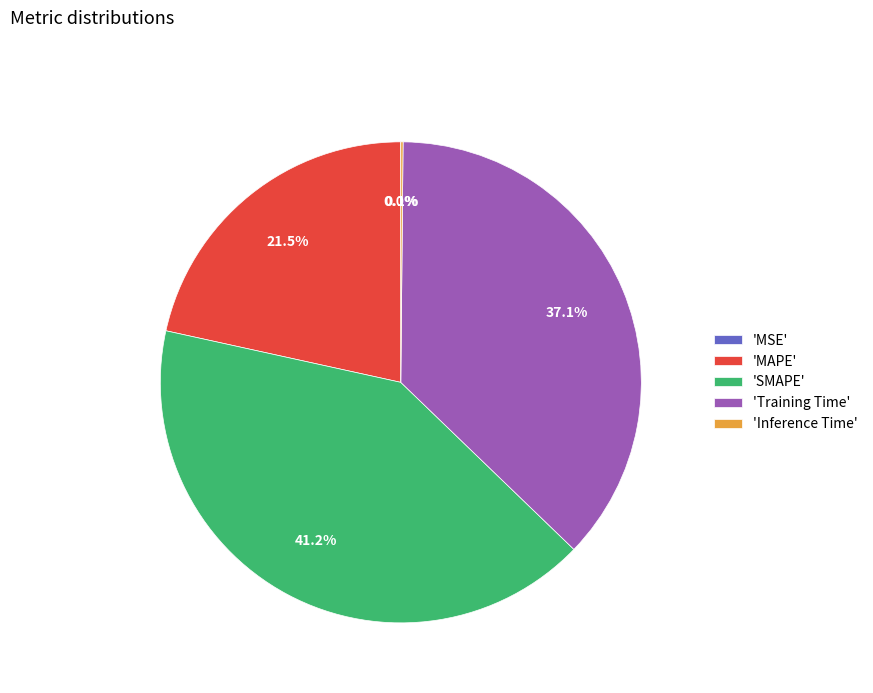

Is there a majority slice in this chart?

No